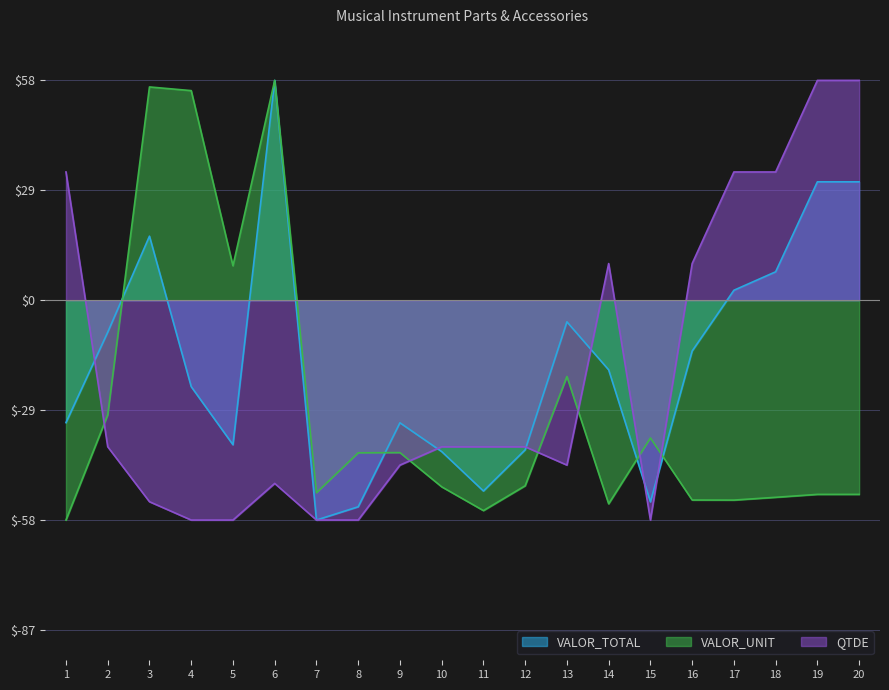

At how many categories does at least one series exceed 32?

8